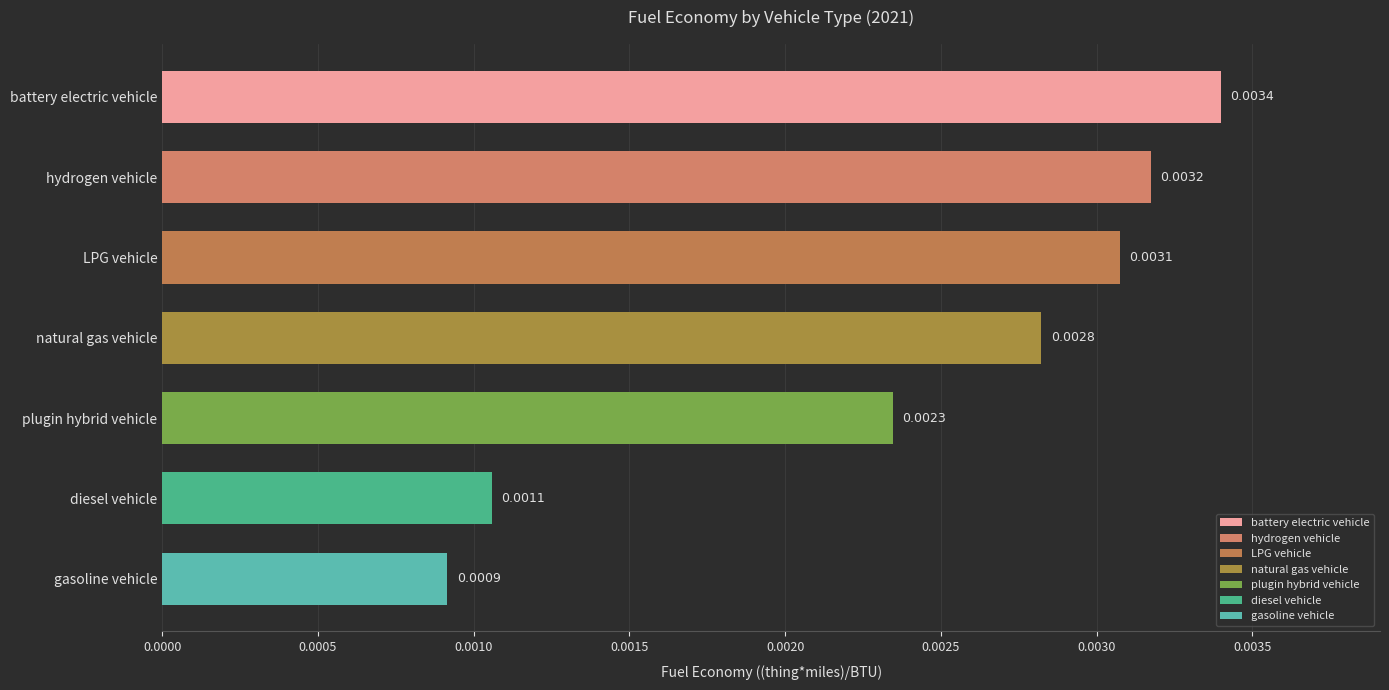

Rank the categories by value from lowest to highest.

gasoline vehicle, diesel vehicle, plugin hybrid vehicle, natural gas vehicle, LPG vehicle, hydrogen vehicle, battery electric vehicle